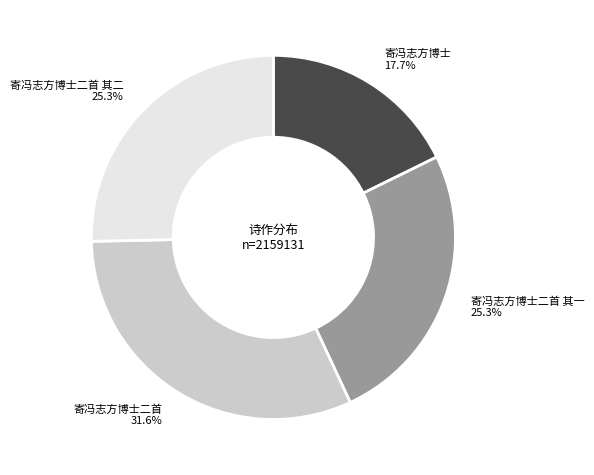

Combined, what portion of the pie is 寄冯志方博士二首 and 寄冯志方博士?

49.3%